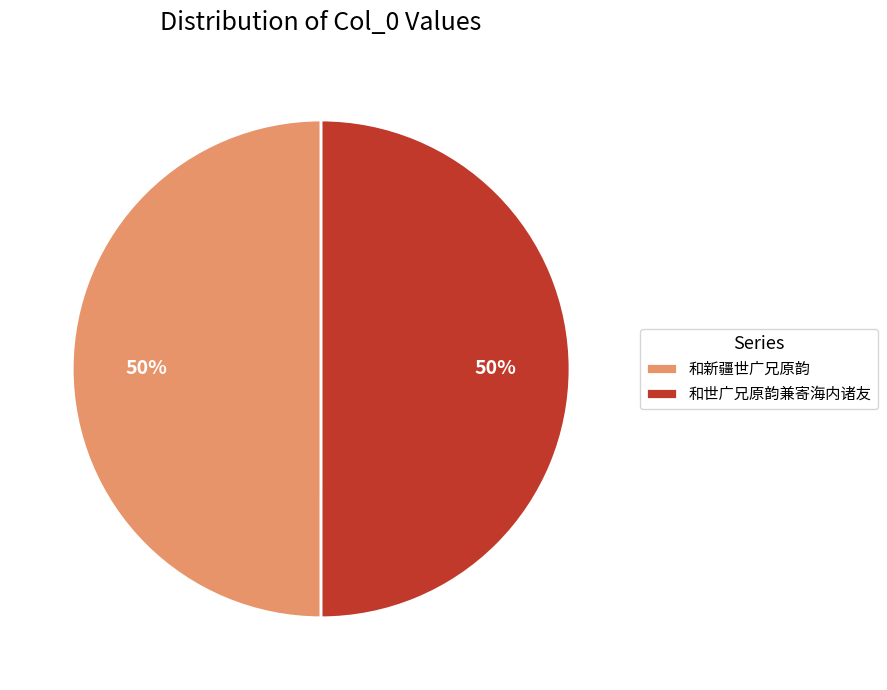

True or false: 和世广兄原韵兼寄海内诸友 accounts for 61% of the total.

False